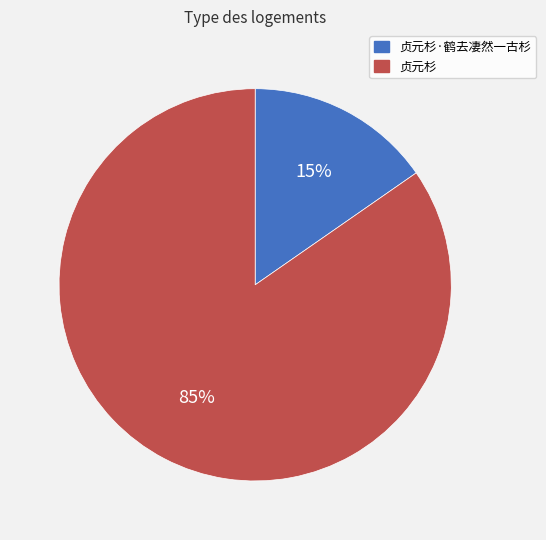

Is there any slice that represents more than half of the pie?

Yes